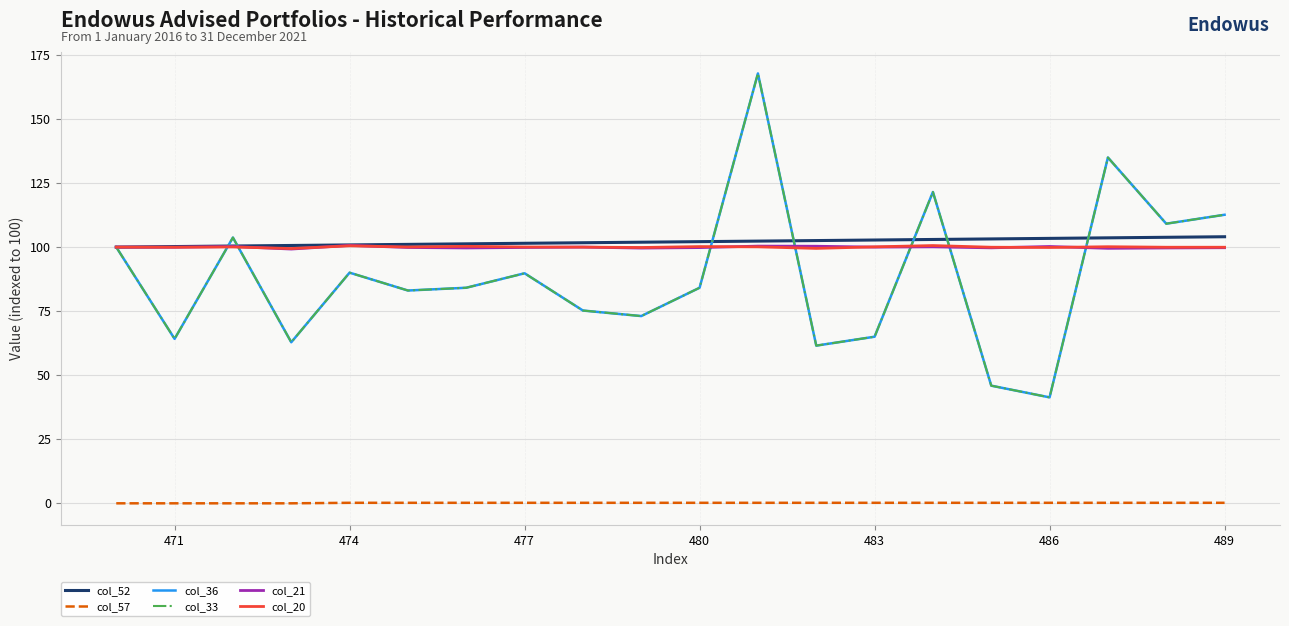

What are all the series names shown in the legend?

col_52, col_57, col_36, col_33, col_21, col_20